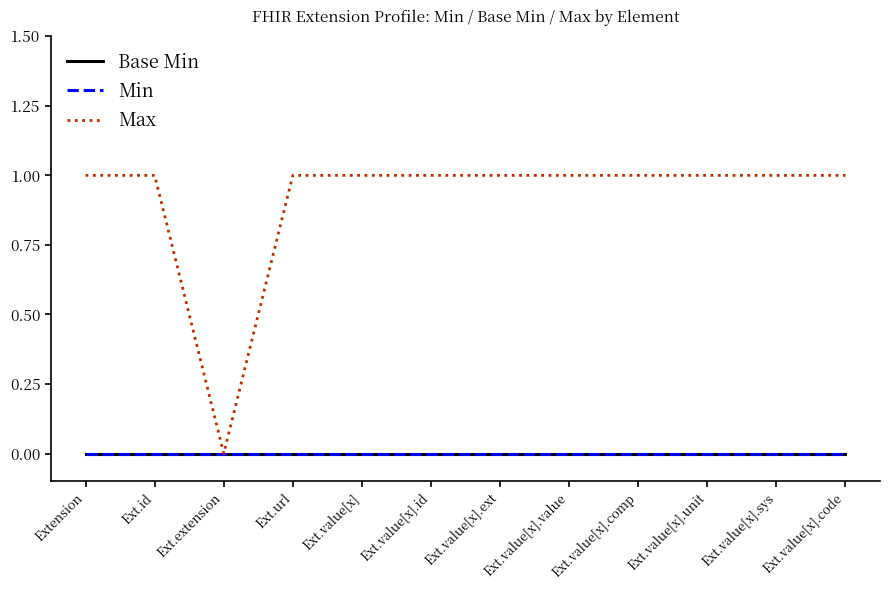

Is this an area chart (filled region under the line)?

No